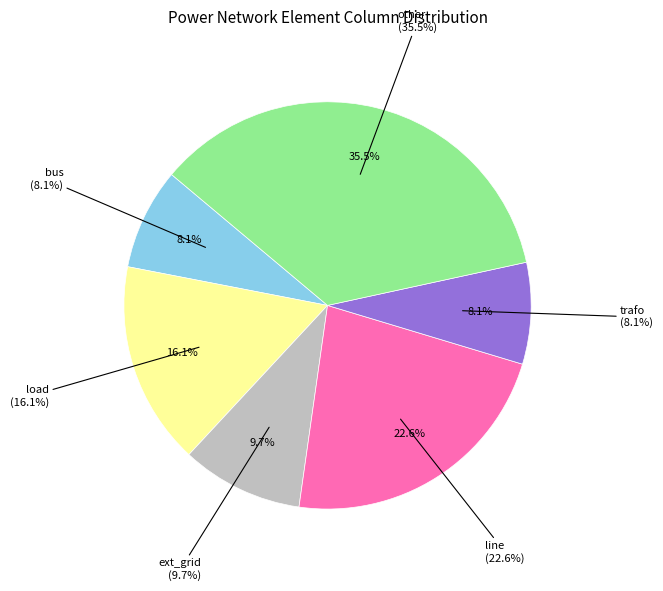

Is the sum of bus and line greater than half?

No